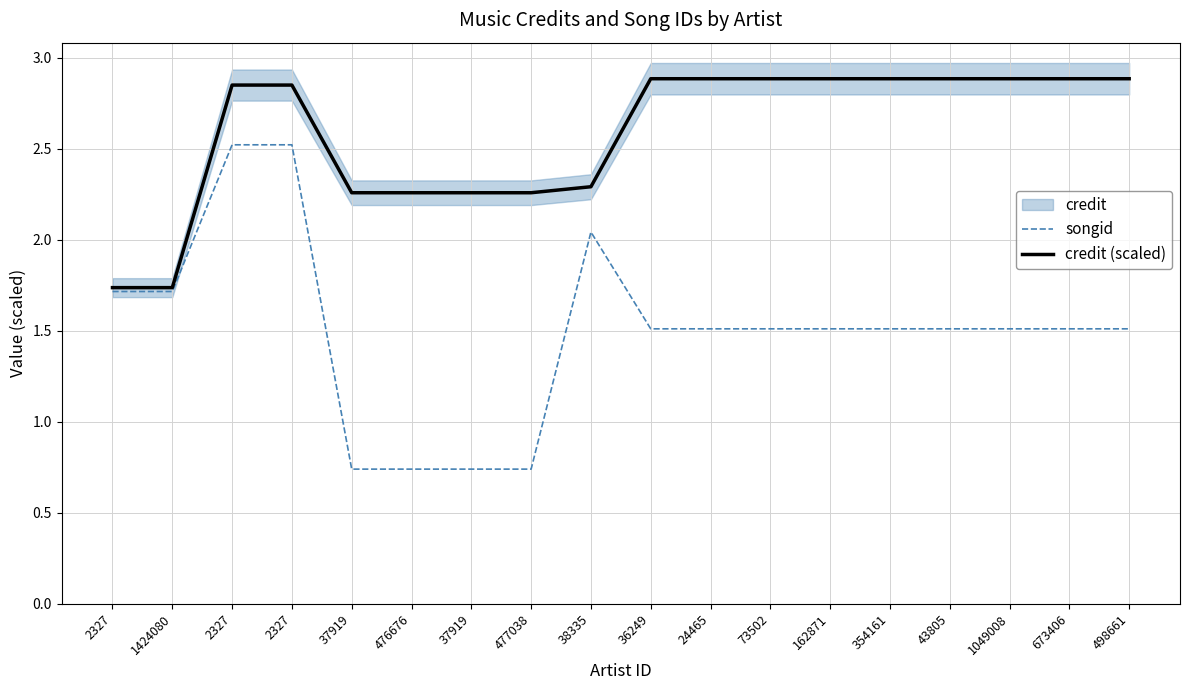

Rank the series at 1049008 from lowest to highest value.

songid, credit (scaled)